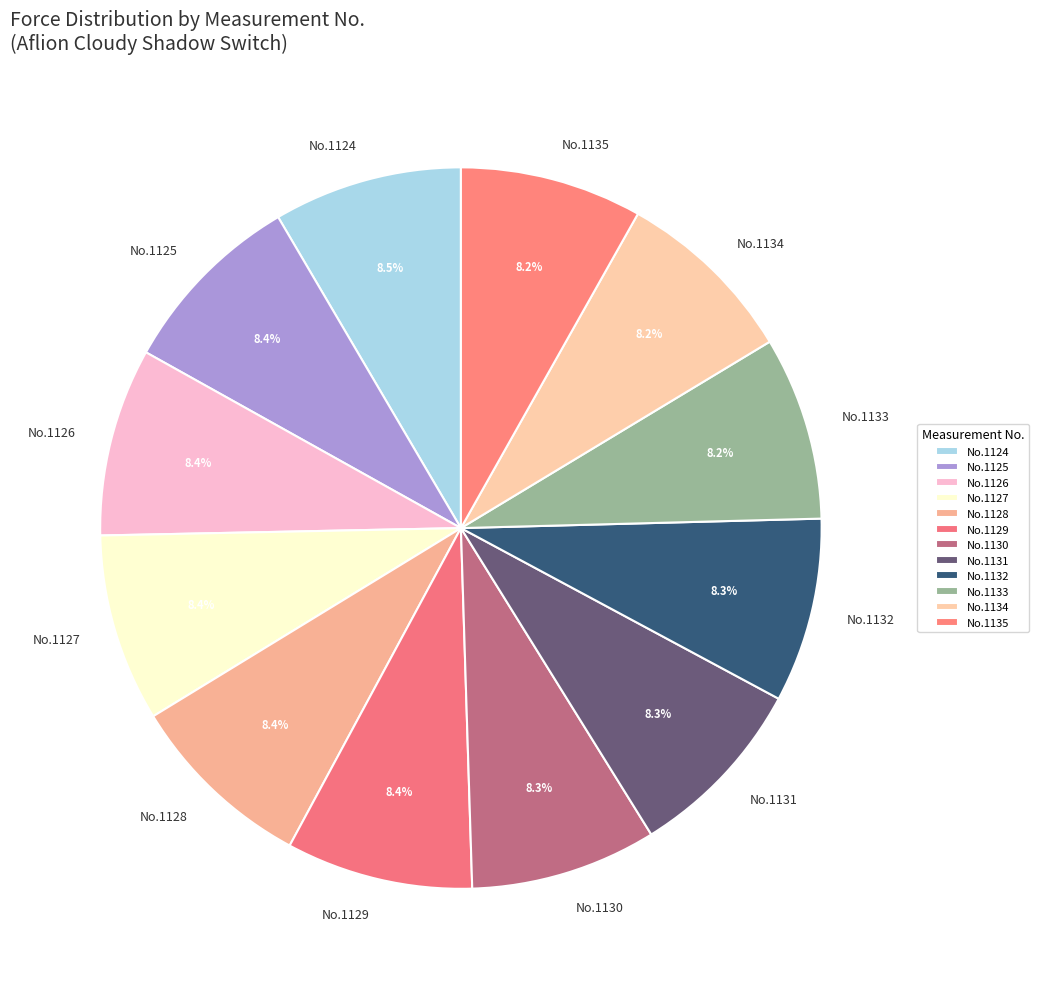

Approximately how many times larger is the value at No.1125 compared to No.1129?

1.0